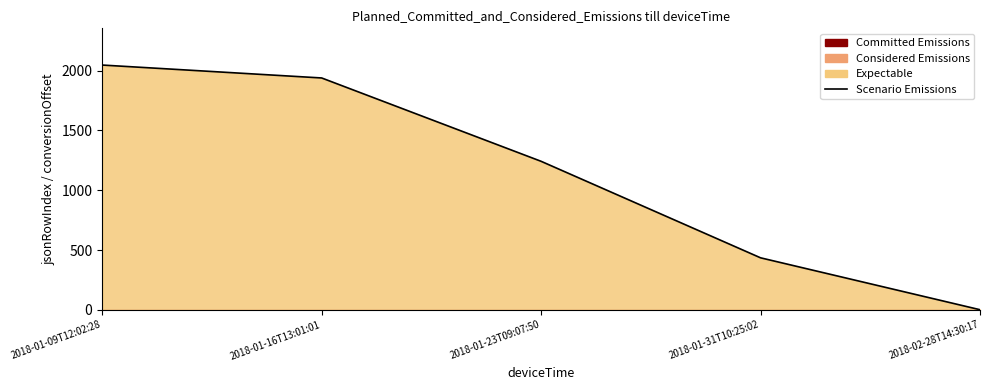

Read the value at 2018-01-16T13:01:01.

1939